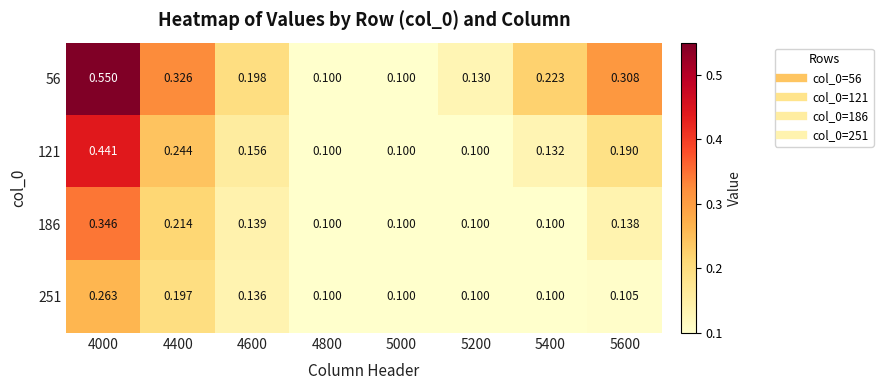

Is the value of 56 at 5400 greater than the value of 121 at 4000?

No